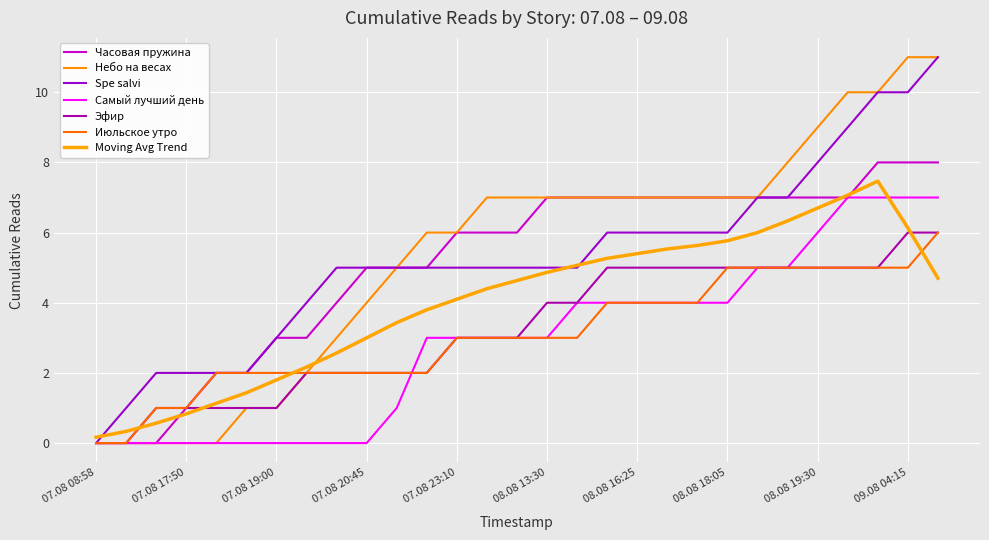

How many lines are shown in the chart?

7